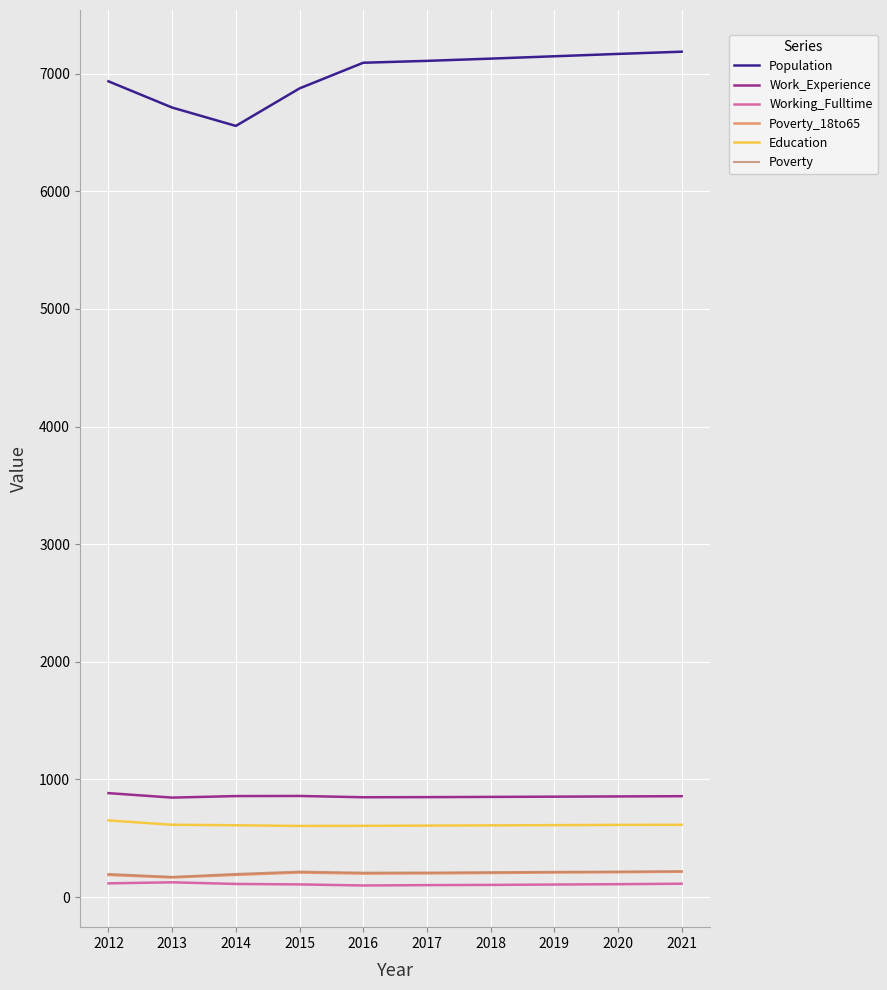

Between 2013 and 2020, which series saw the biggest shift?

Population